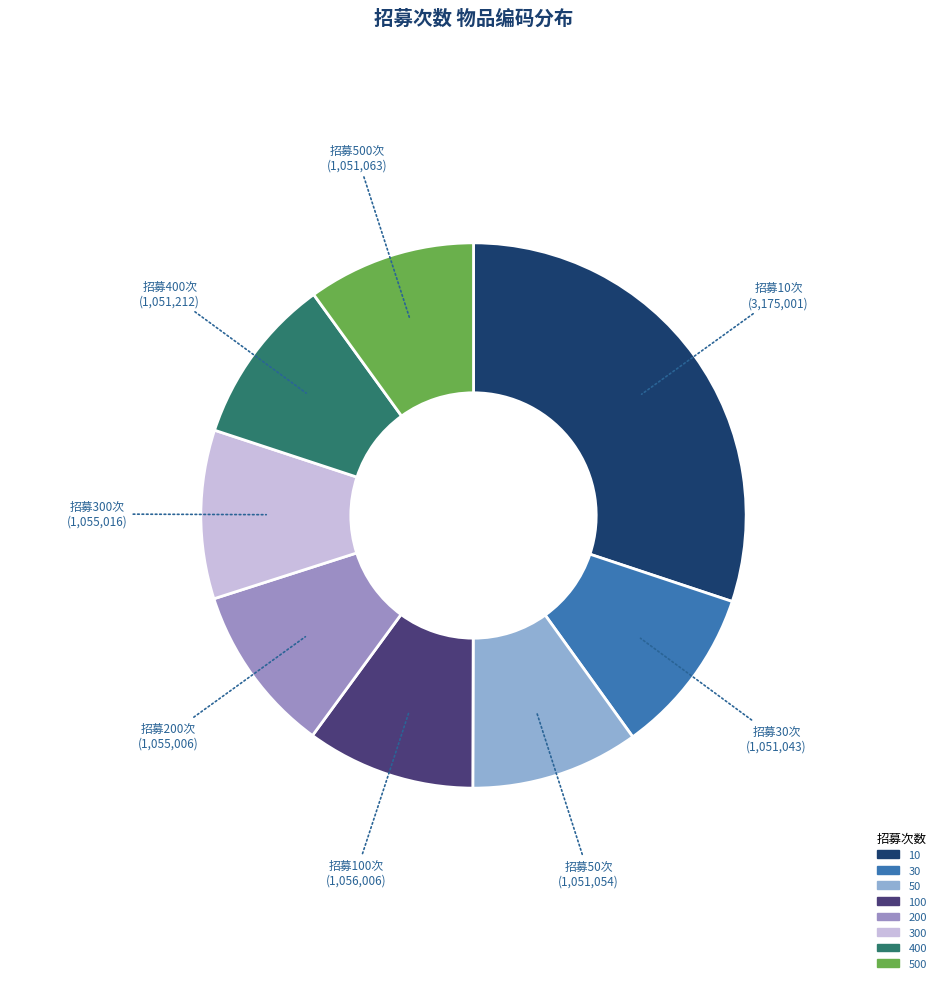

How many segments does this pie chart have?

8